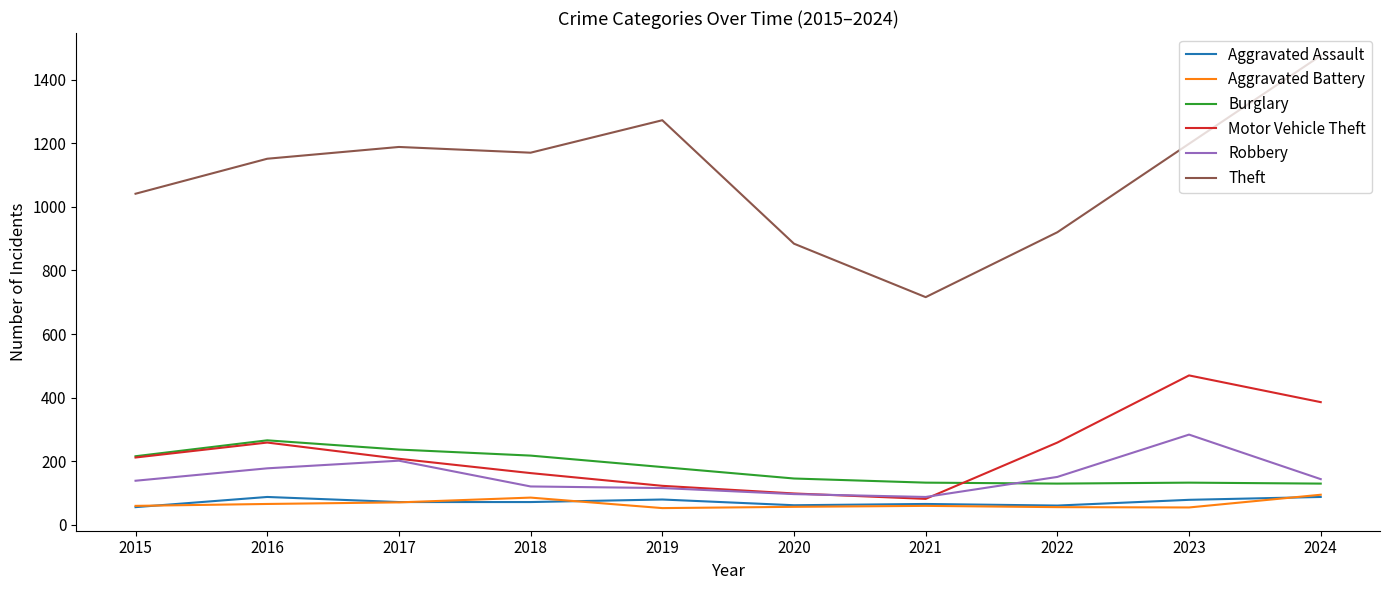

What is the difference between the maximum and minimum values in the Burglary series?

136